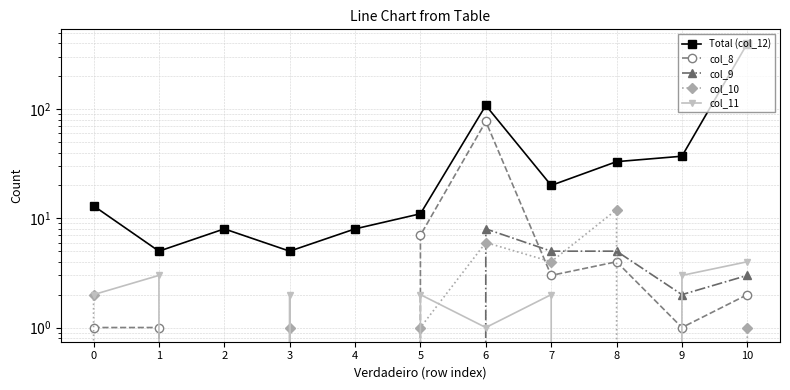

What is the approximate value of Total (col_12) at 9, to the nearest 5?

35